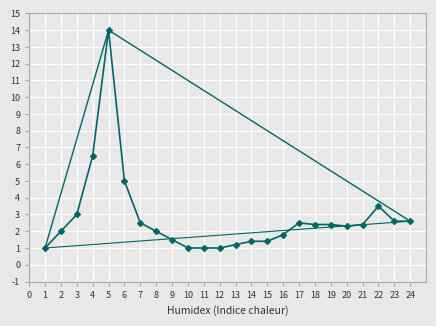

Where is the data nearest to the value 7?

4